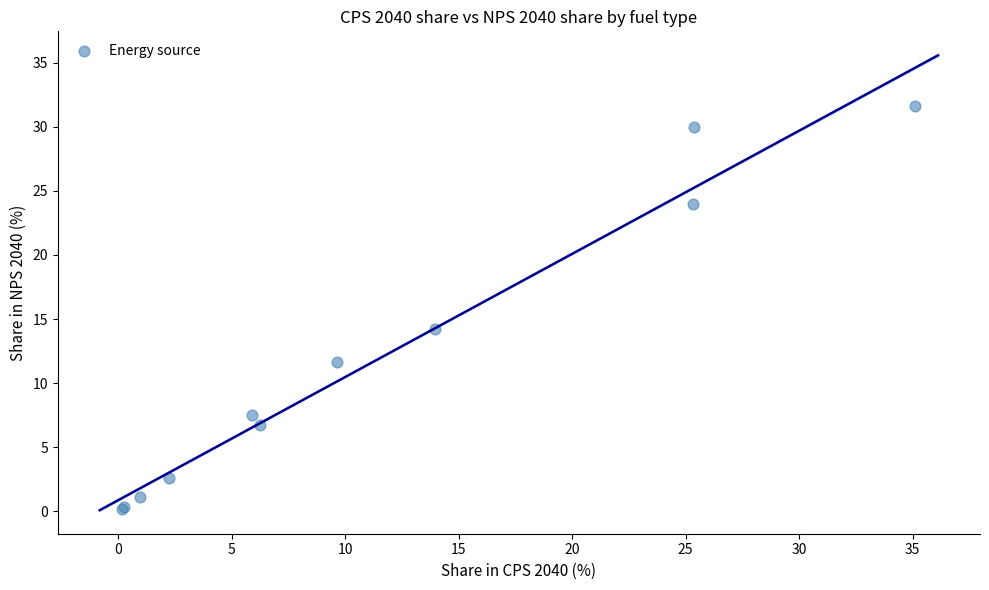

What Y value in the scatter plot is closest to 15?

14.3